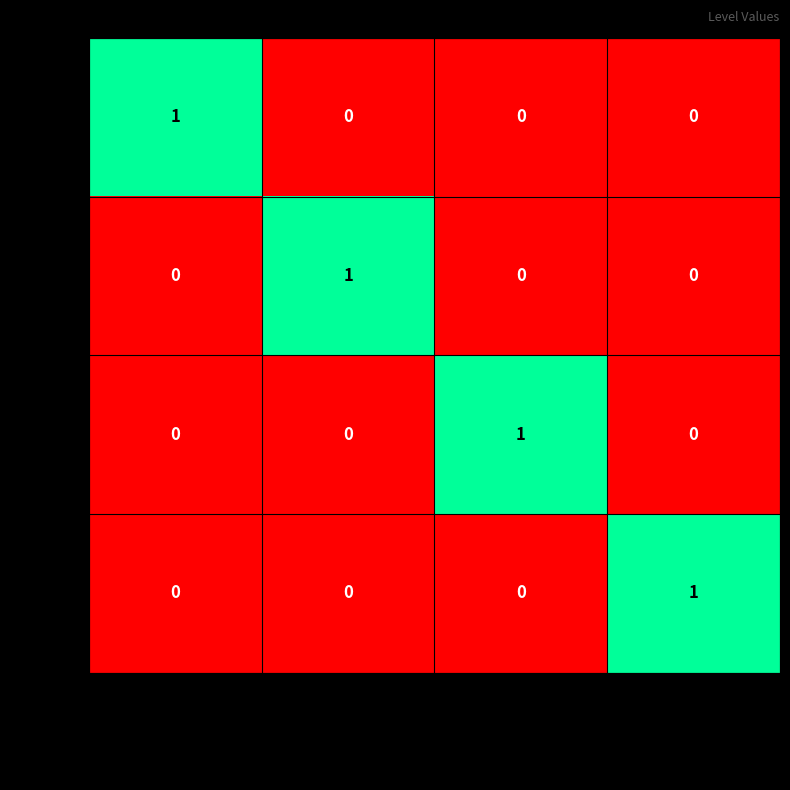

Is it true that MSIS-A equals -1 at Vesentlig avvik fra tidligere svar?

False